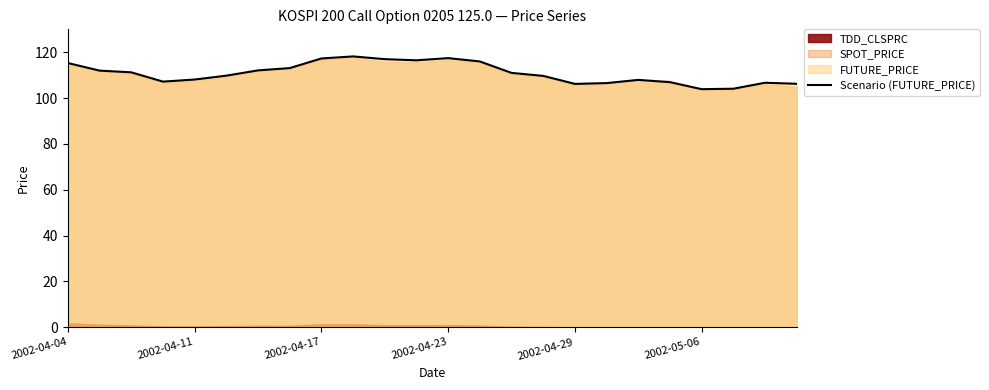

At which category does the chart reach its peak across all series?

9